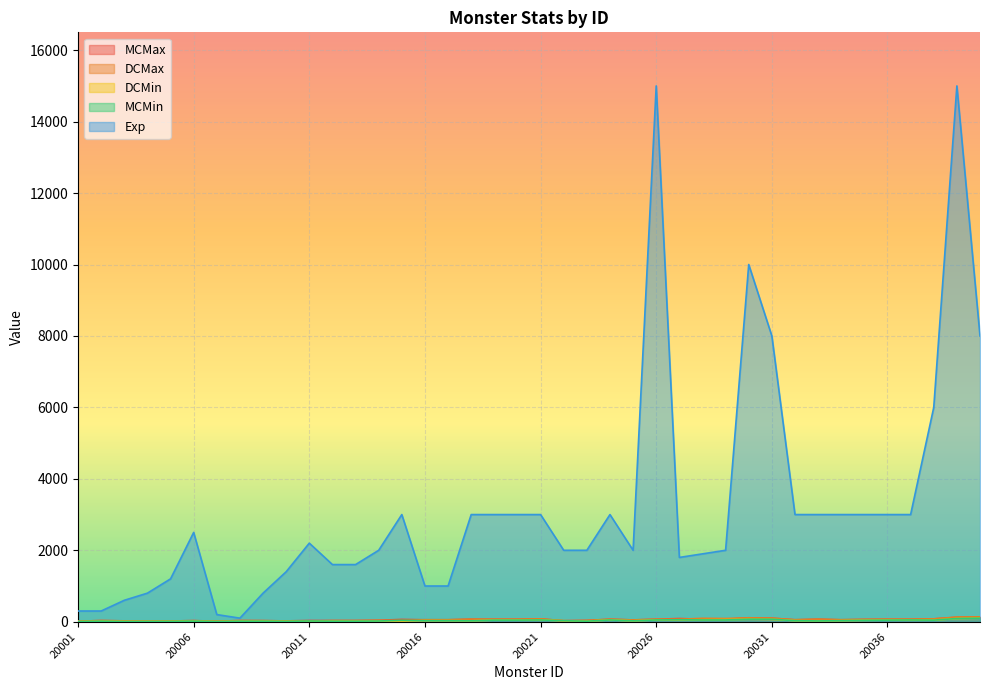

Reading left to right, extract all data points from this chart.

MCMax: 16	32	24	18	21	30	15	32	30	23	35	33	33	40	65	55	55	70	70	70	80	28	36	70	50	70	90	70	70	110	100	55	70	55	65	70	70	80	125	135
DCMax: 16	32	24	18	21	30	15	32	30	22	17	32	32	40	32	55	55	70	70	70	80	28	36	70	50	70	70	95	90	110	100	55	70	55	65	70	70	80	130	135
DCMin: 7	15	7	9	11	17	7	15	15	11	10	15	15	20	20	30	30	25	45	45	50	28	15	50	25	50	50	55	60	70	65	30	22	30	40	45	50	45	90	100
MCMin: 8	15	7	9	11	17	7	15	15	11	20	15	15	20	40	30	30	25	45	45	50	28	15	50	25	50	55	50	50	70	70	30	22	30	40	45	50	45	90	100
Exp: 300	300	600	800	1200	2500	200	100	800	1400	2200	1600	1600	2000	3000	1000	1000	3000	3000	3000	3000	2000	2000	3000	2000	15000	1800	1900	2000	10000	8000	3000	3000	3000	3000	3000	3000	6000	15000	8000